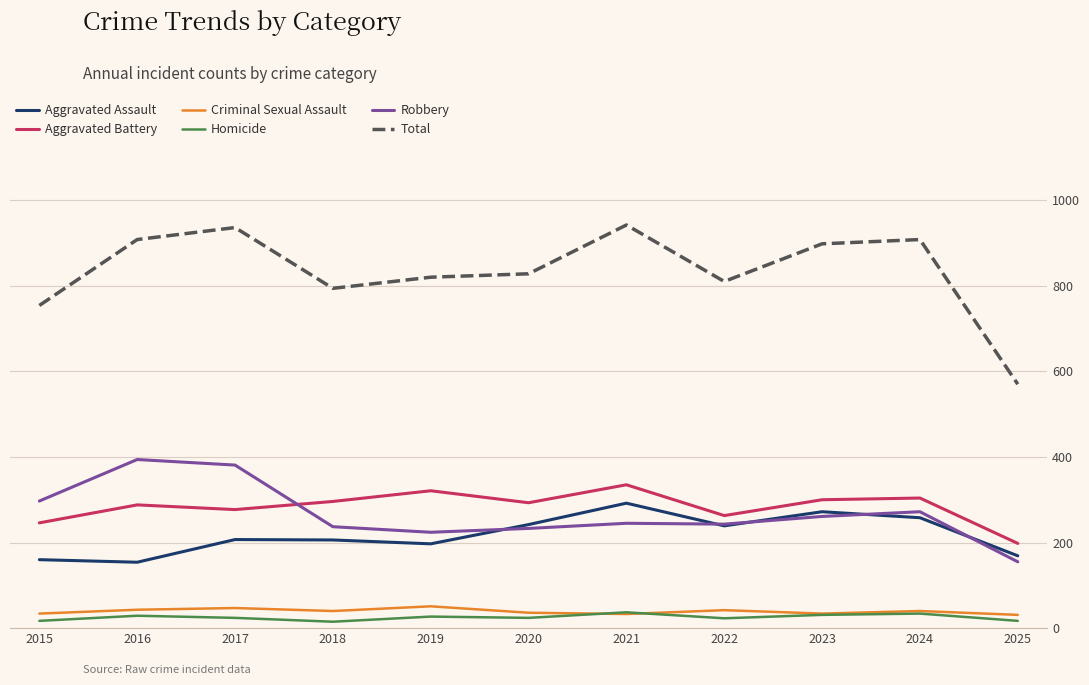

What is the sum of the Robbery values at 2020 and 2023?

494